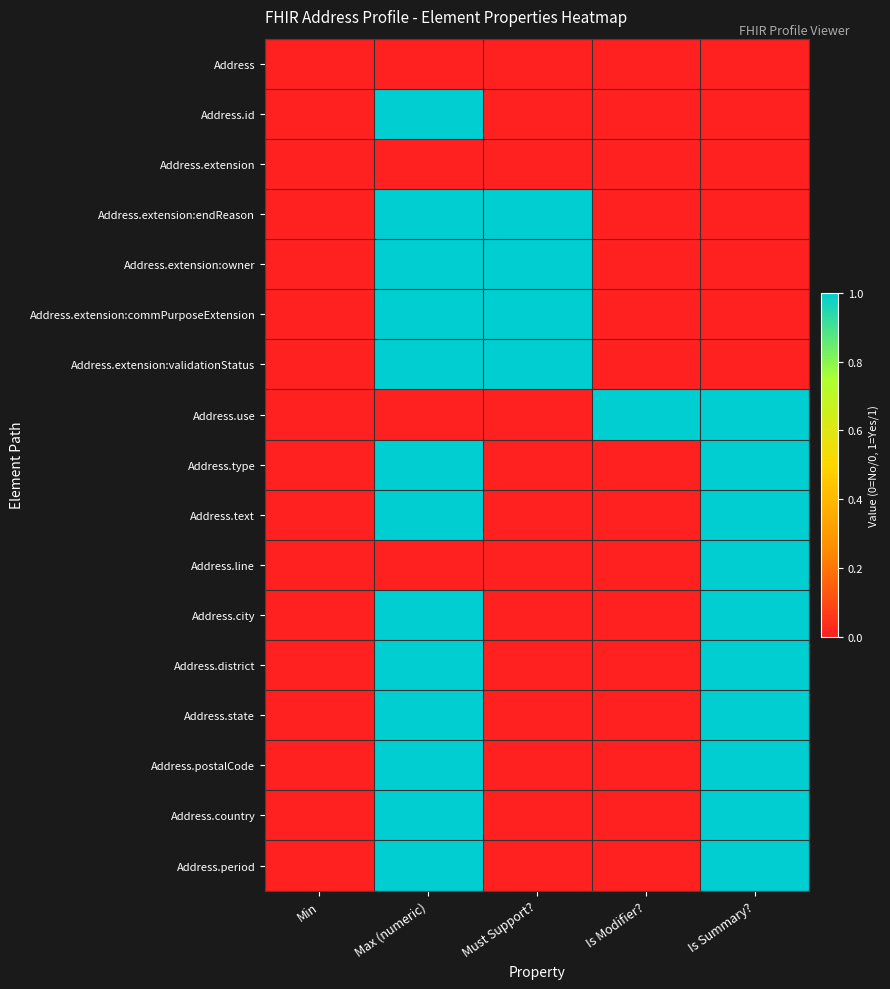

Reading left to right, what are all the values shown in this chart?

Address: Min=0	Max (numeric)=0	Must Support?=0	Is Modifier?=0	Is Summary?=0
Address.id: Min=0	Max (numeric)=1	Must Support?=0	Is Modifier?=0	Is Summary?=0
Address.extension: Min=0	Max (numeric)=0	Must Support?=0	Is Modifier?=0	Is Summary?=0
Address.extension:endReason: Min=0	Max (numeric)=1	Must Support?=1	Is Modifier?=0	Is Summary?=0
Address.extension:owner: Min=0	Max (numeric)=1	Must Support?=1	Is Modifier?=0	Is Summary?=0
Address.extension:commPurposeExtension: Min=0	Max (numeric)=1	Must Support?=1	Is Modifier?=0	Is Summary?=0
Address.extension:validationStatus: Min=0	Max (numeric)=1	Must Support?=1	Is Modifier?=0	Is Summary?=0
Address.use: Min=0	Max (numeric)=0	Must Support?=0	Is Modifier?=1	Is Summary?=1
Address.type: Min=0	Max (numeric)=1	Must Support?=0	Is Modifier?=0	Is Summary?=1
Address.text: Min=0	Max (numeric)=1	Must Support?=0	Is Modifier?=0	Is Summary?=1
Address.line: Min=0	Max (numeric)=0	Must Support?=0	Is Modifier?=0	Is Summary?=1
Address.city: Min=0	Max (numeric)=1	Must Support?=0	Is Modifier?=0	Is Summary?=1
Address.district: Min=0	Max (numeric)=1	Must Support?=0	Is Modifier?=0	Is Summary?=1
Address.state: Min=0	Max (numeric)=1	Must Support?=0	Is Modifier?=0	Is Summary?=1
Address.postalCode: Min=0	Max (numeric)=1	Must Support?=0	Is Modifier?=0	Is Summary?=1
Address.country: Min=0	Max (numeric)=1	Must Support?=0	Is Modifier?=0	Is Summary?=1
Address.period: Min=0	Max (numeric)=1	Must Support?=0	Is Modifier?=0	Is Summary?=1